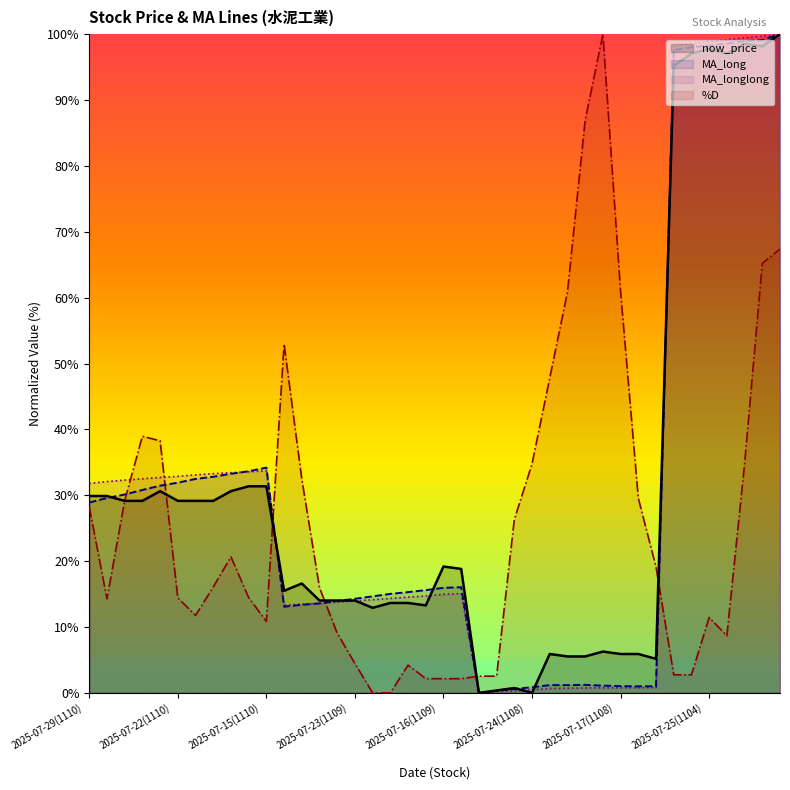

What is the difference between the second highest and minimum values in the %D series?

87.0